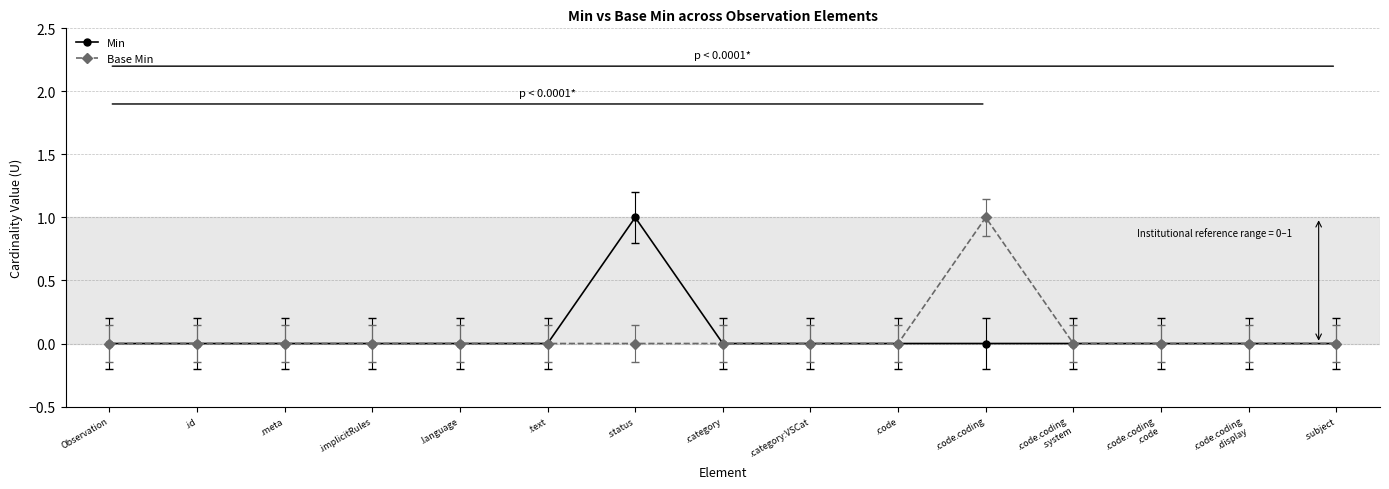

True or false: Min has more than 0 points higher than both neighbors.

True